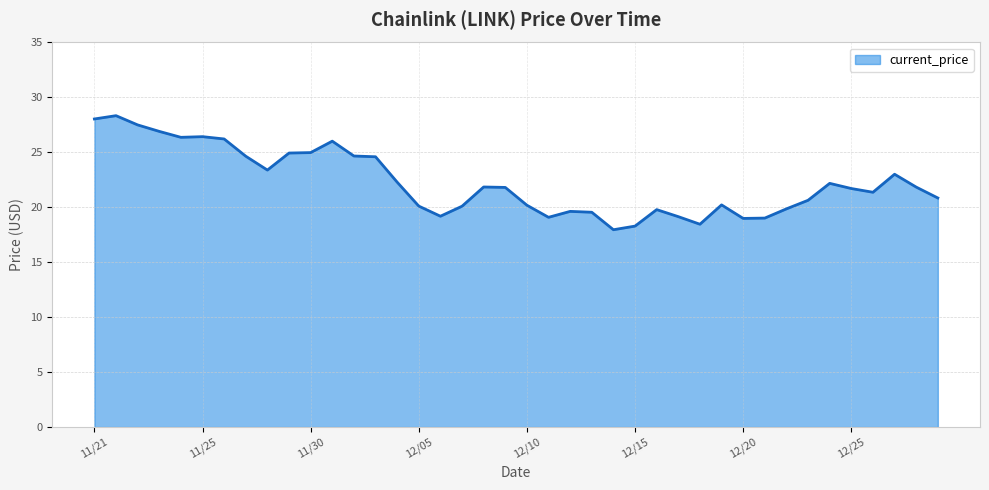

What is the maximum value shown in the chart?

28.3